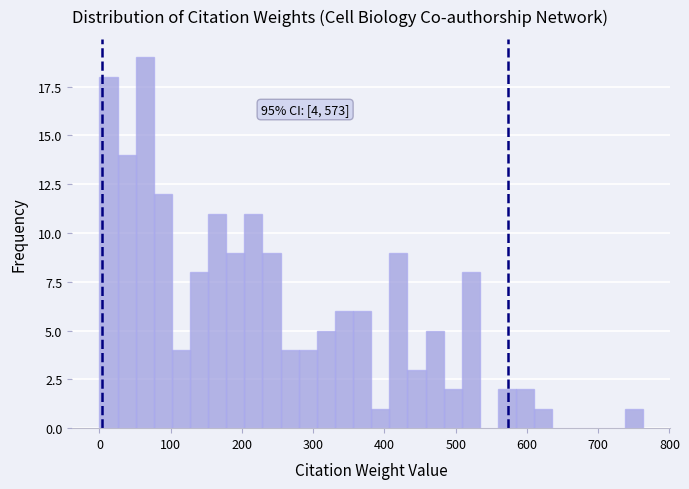

Around what value on the x-axis is the tallest bar? Give the approximate position of its centre, as read against the axis.

60